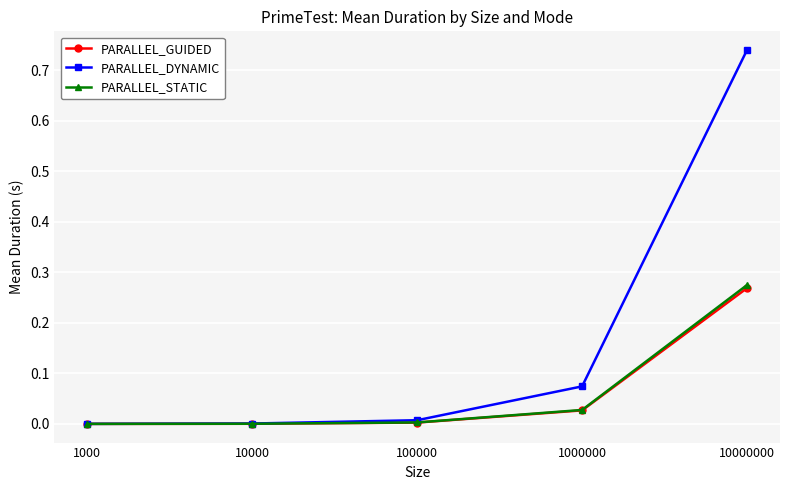

Does the chart display data point markers on the line(s)?

Yes